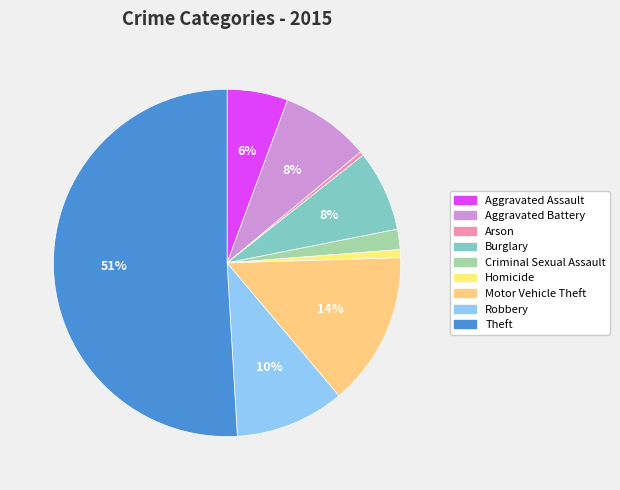

How many segments does this pie chart have?

9